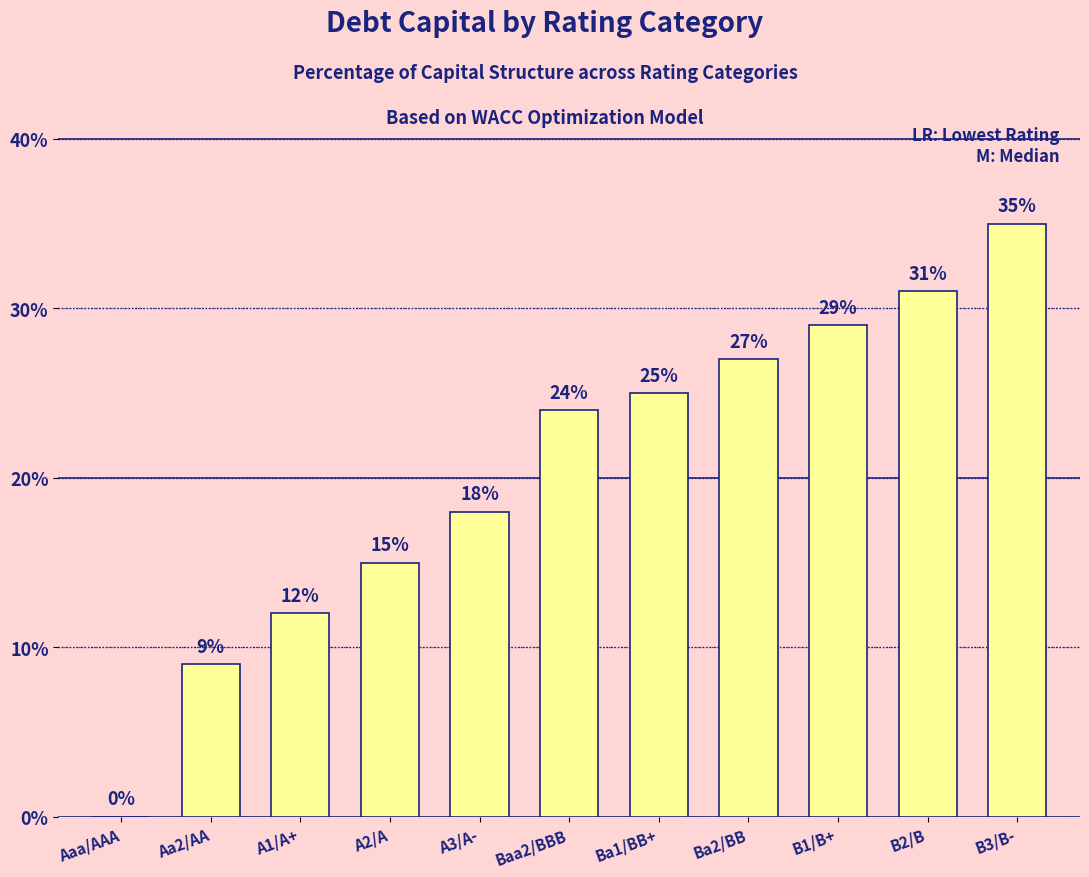

What is the change in value from A1/A+ to A3/A-?

+6